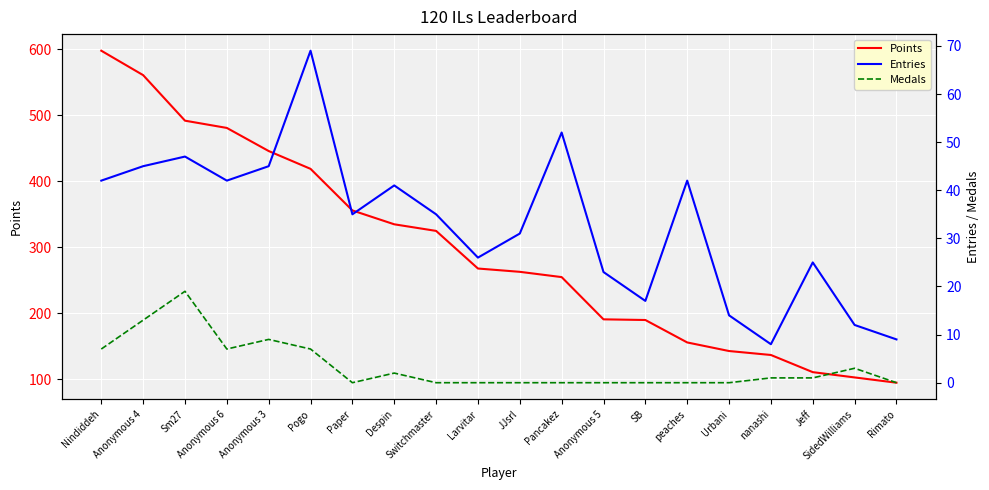

What is the label of the 19th point from the right?

Anonymous 4